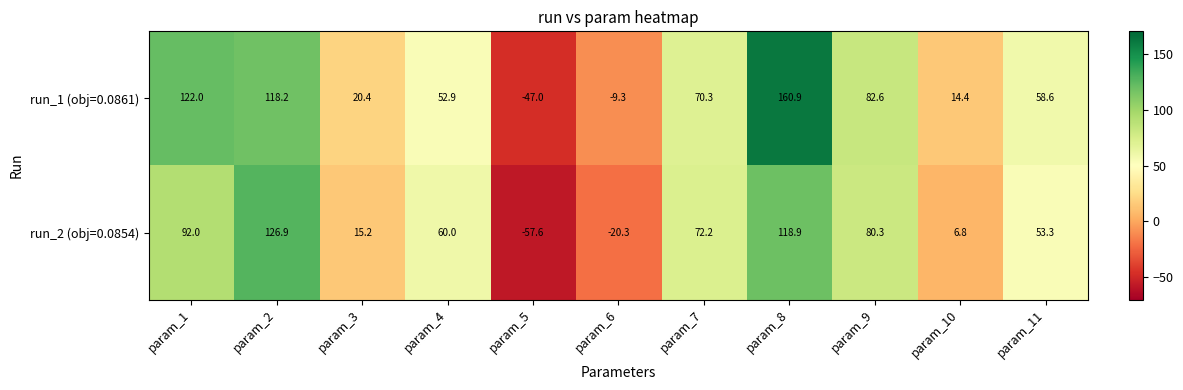

The value of run_1 (obj=0.0861) at param_5 is -47.0. True or false?

True